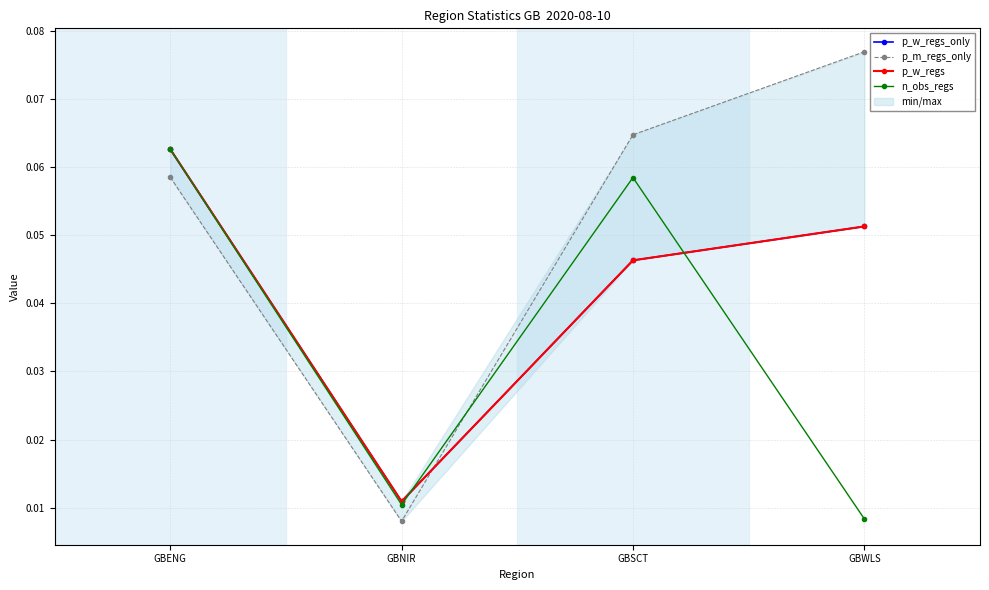

The value of p_m_regs_only at GBWLS is 0.1. True or false?

True